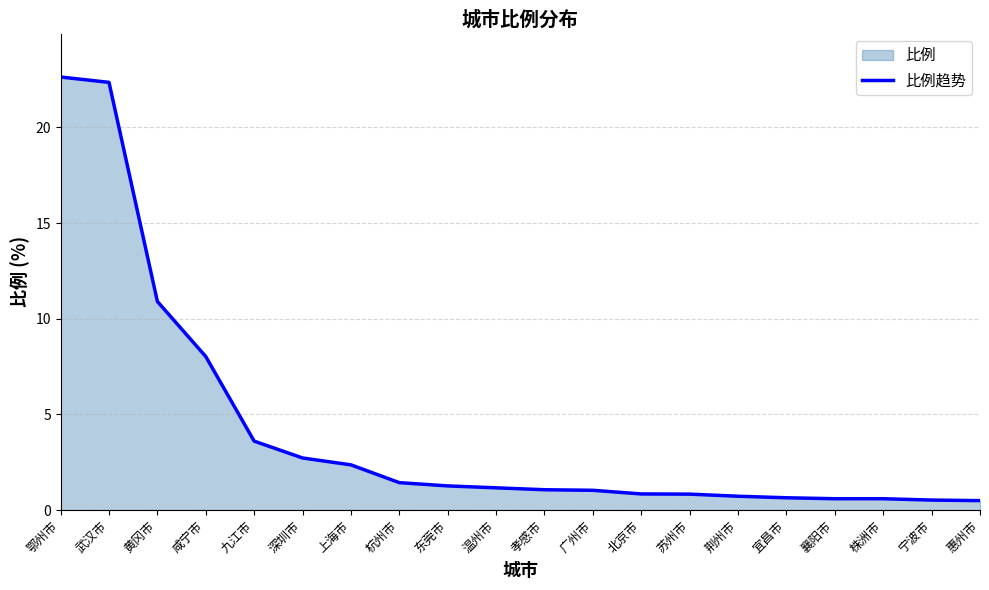

How many values exceed 1?

12